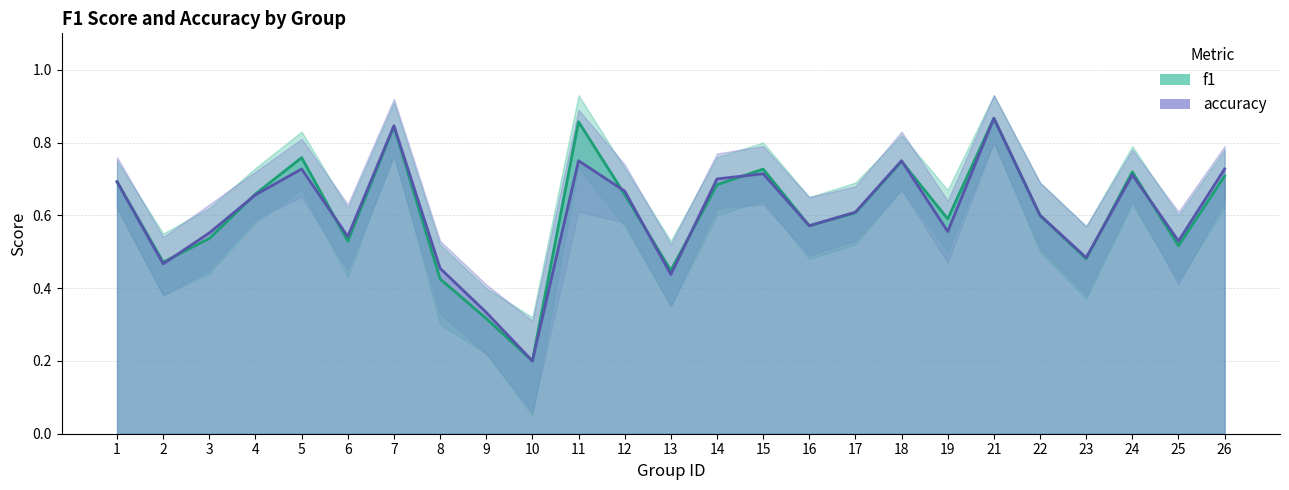

What is the total value across all series at 6?

1.1